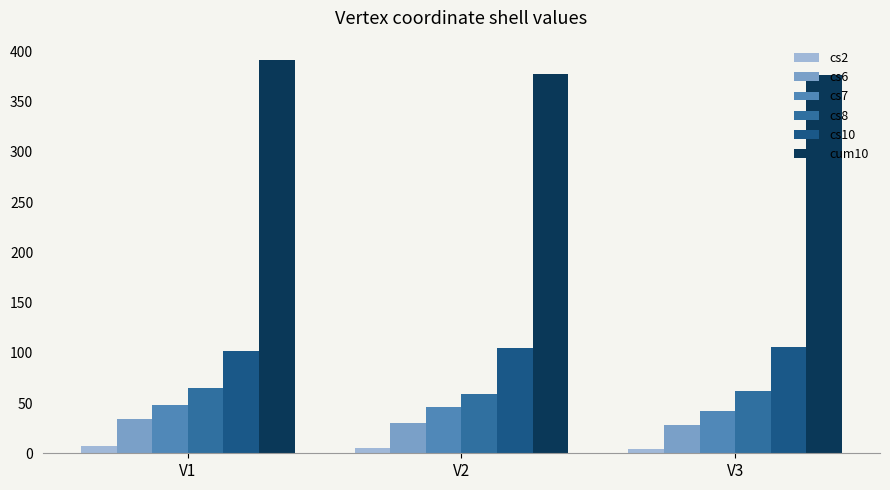

At which label is cs8 closest to 62?

V3